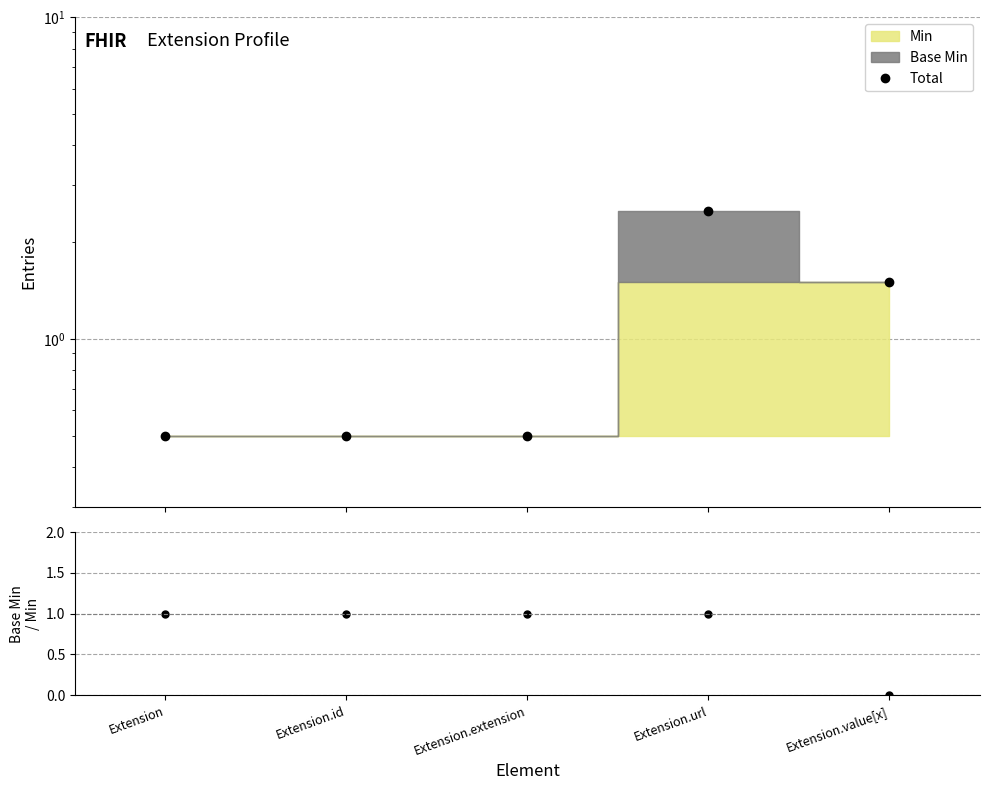

What is the label of the 1st point from the left?

Extension